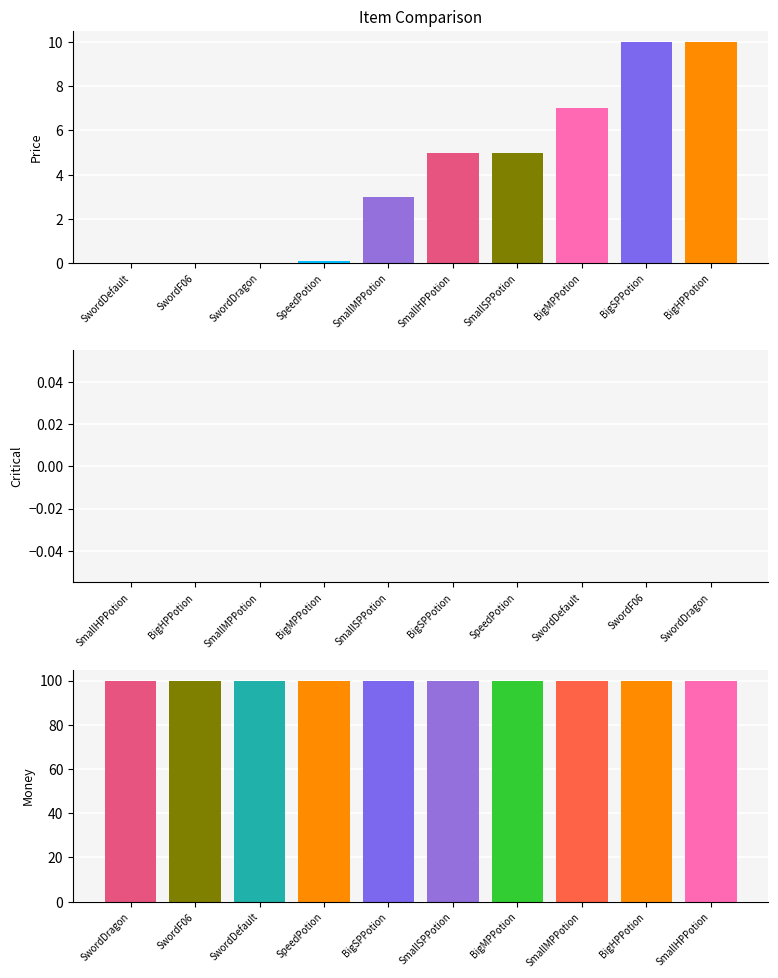

What are all the series names shown in the legend?

Price, Critical, Money